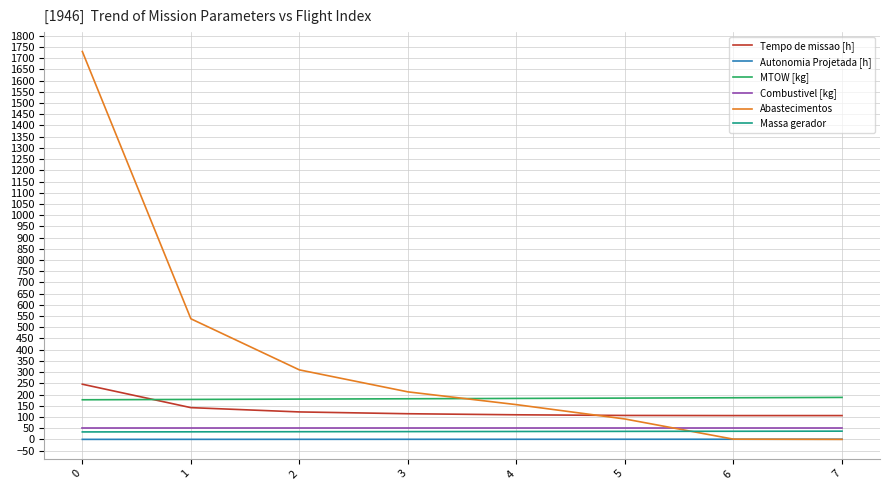

Which series has the widest spread of values?

Abastecimentos